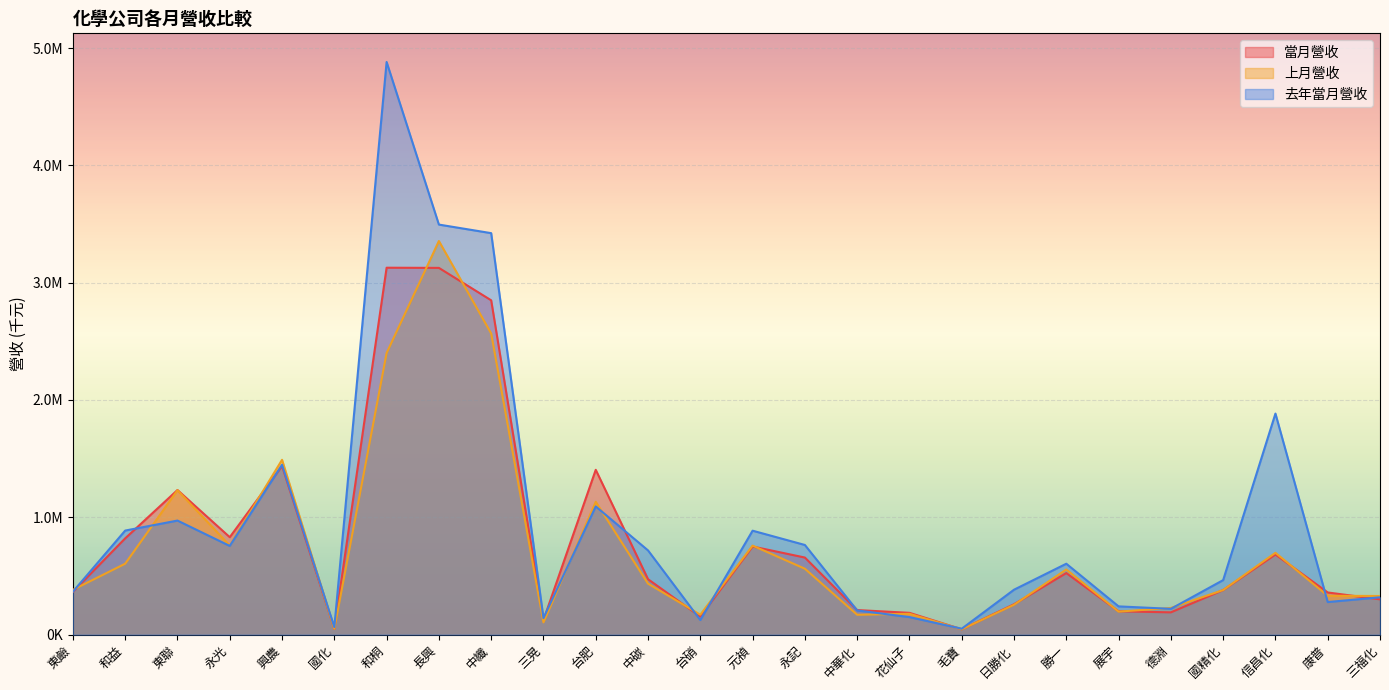

What is the sum of all 當月營收 values?

20726359